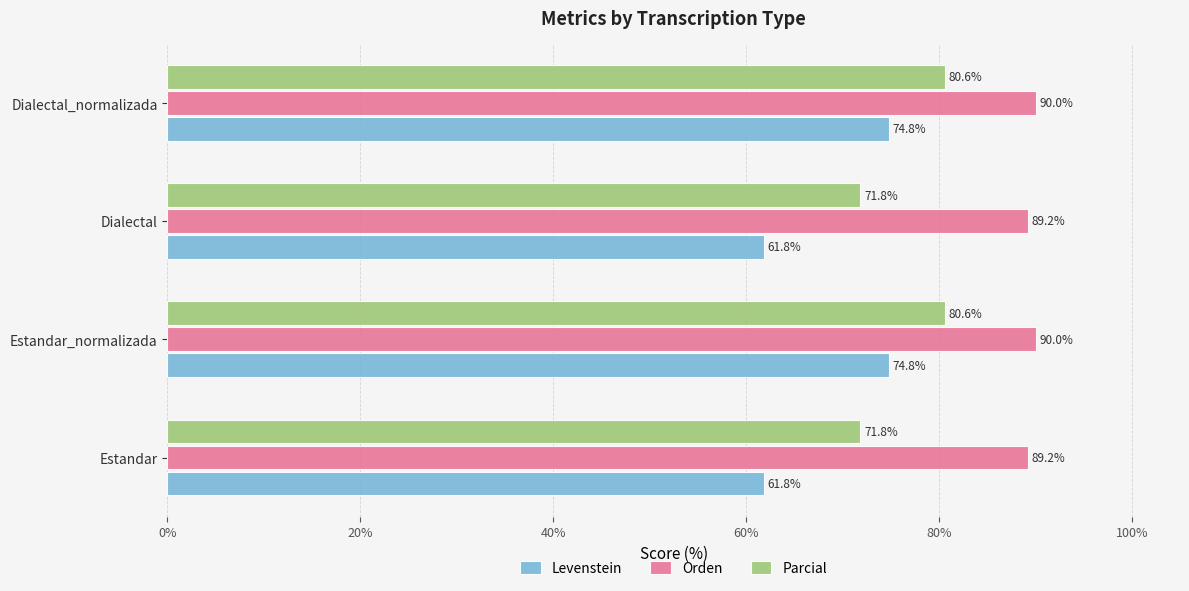

What are all the series names shown in the legend?

Levenstein, Orden, Parcial